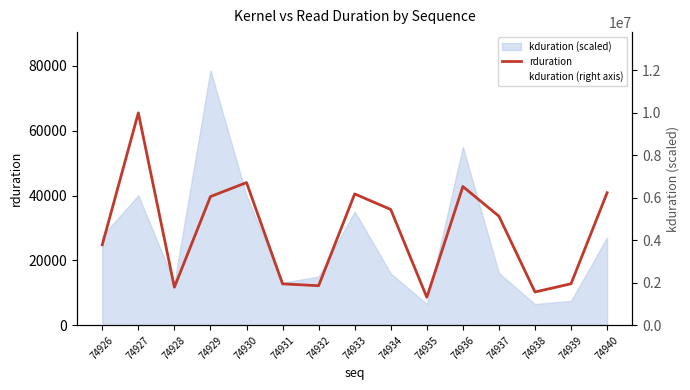

Which series changed the most between 74931 and 74934?

kduration (right axis)